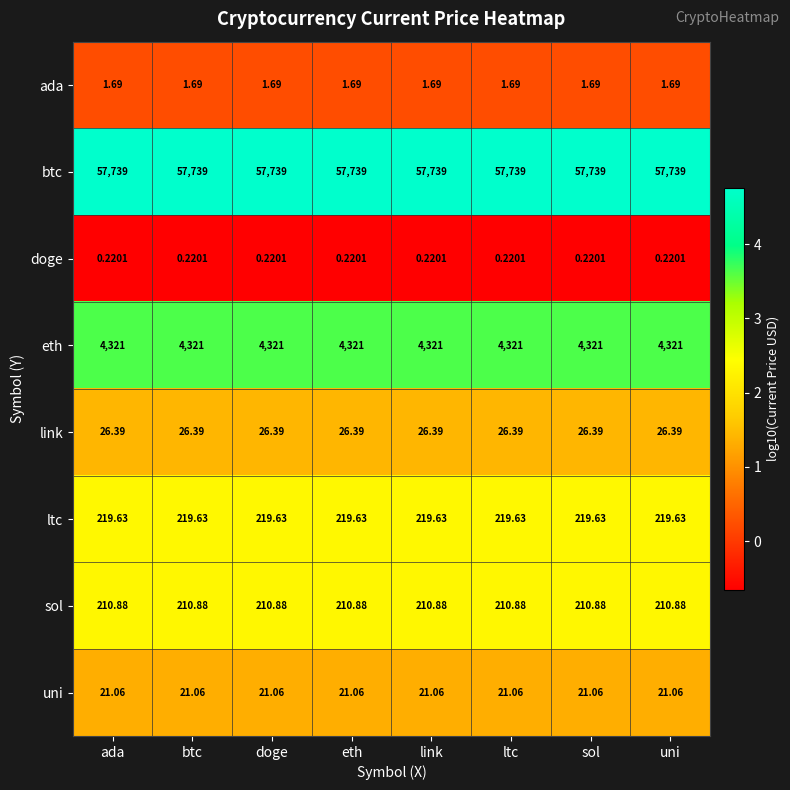

Is the value of sol at ada greater than the value of ada at doge?

Yes